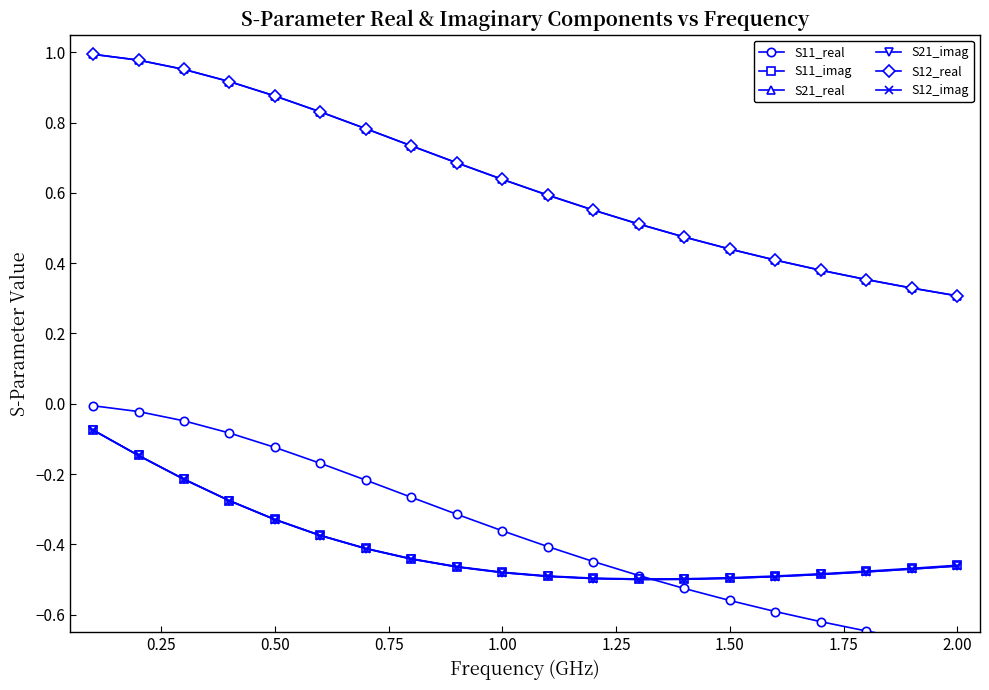

True or false: S21_real and S11_real intersect in this chart.

False